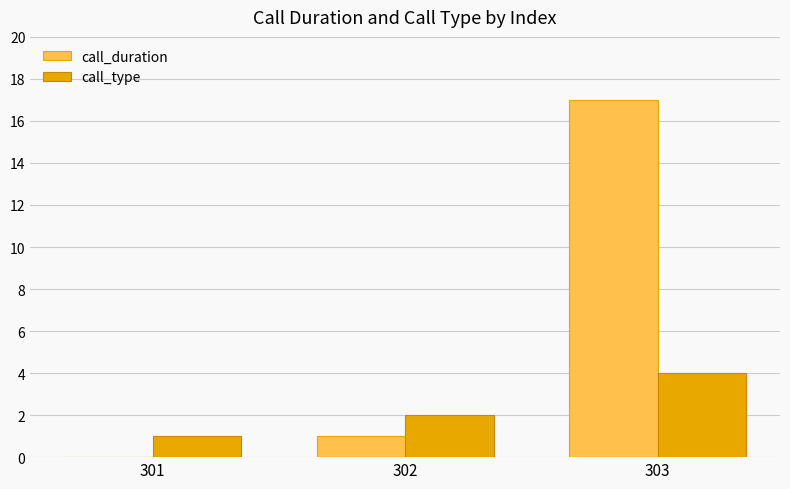

Which series has the largest range (max minus min)?

call_duration